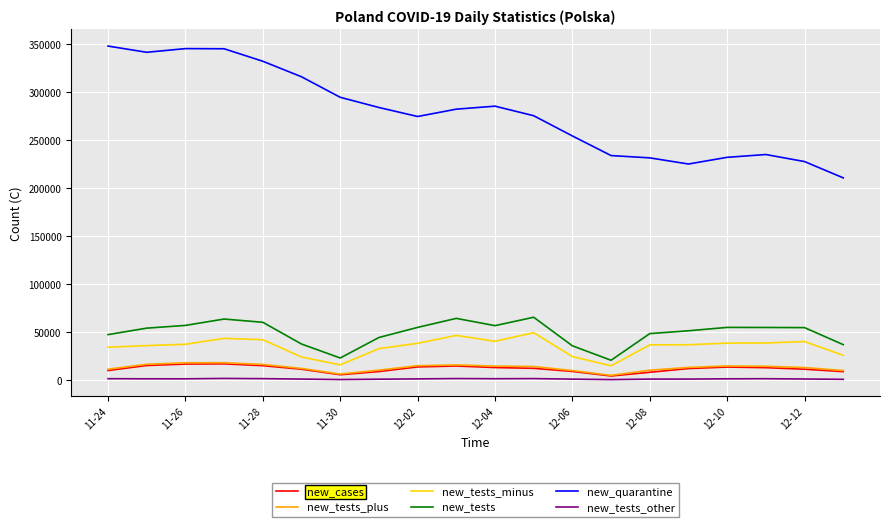

What is the sum of all new_cases values?

236646